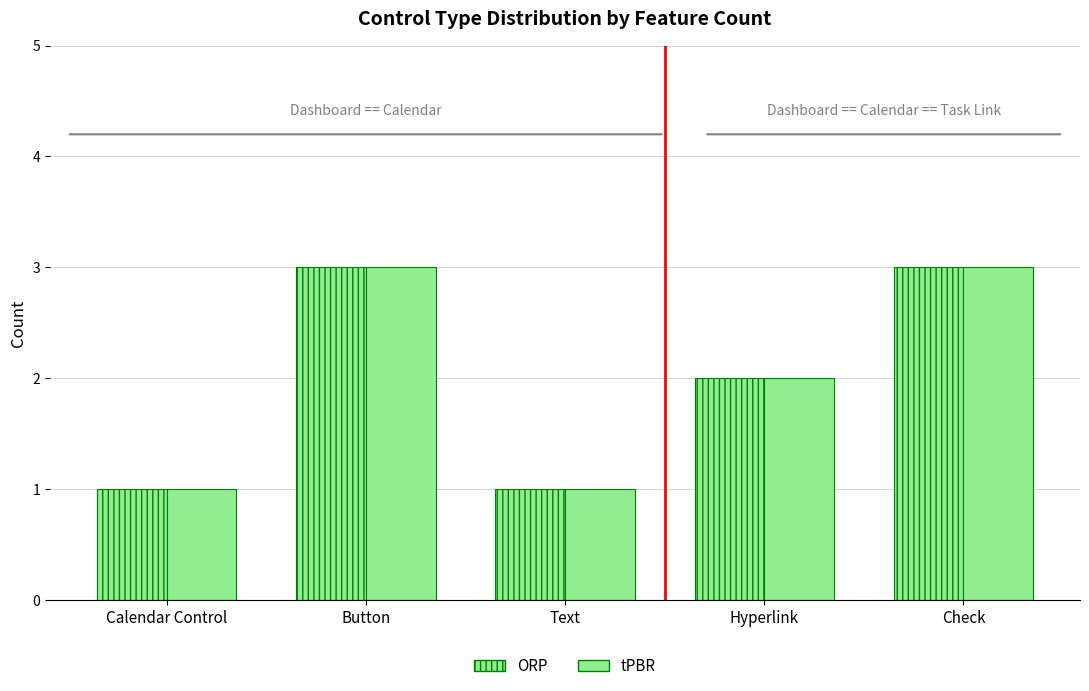

Which series has the largest total across all categories?

ORP